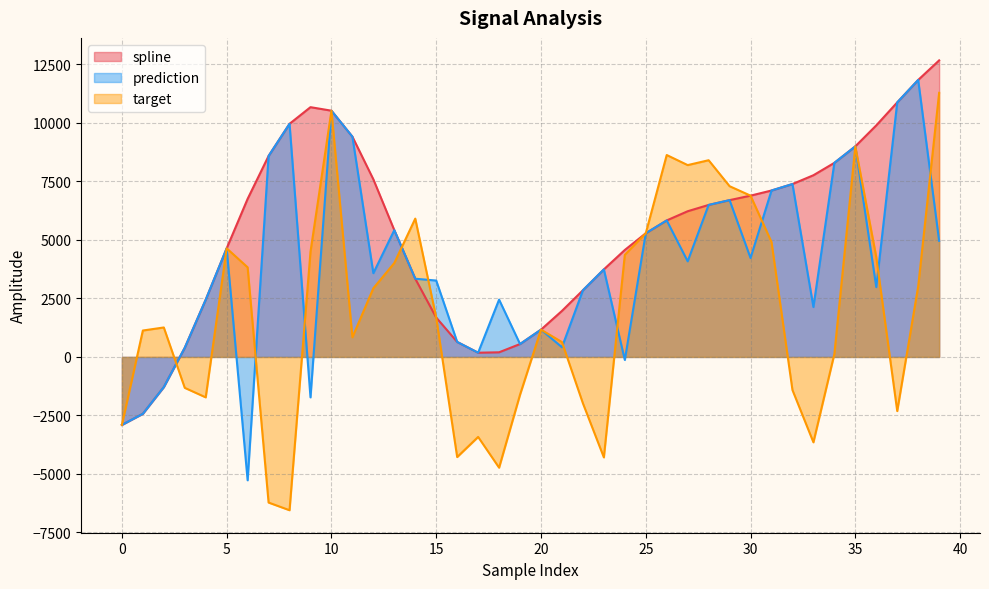

What is the minimum value shown in the chart?

-6550.1